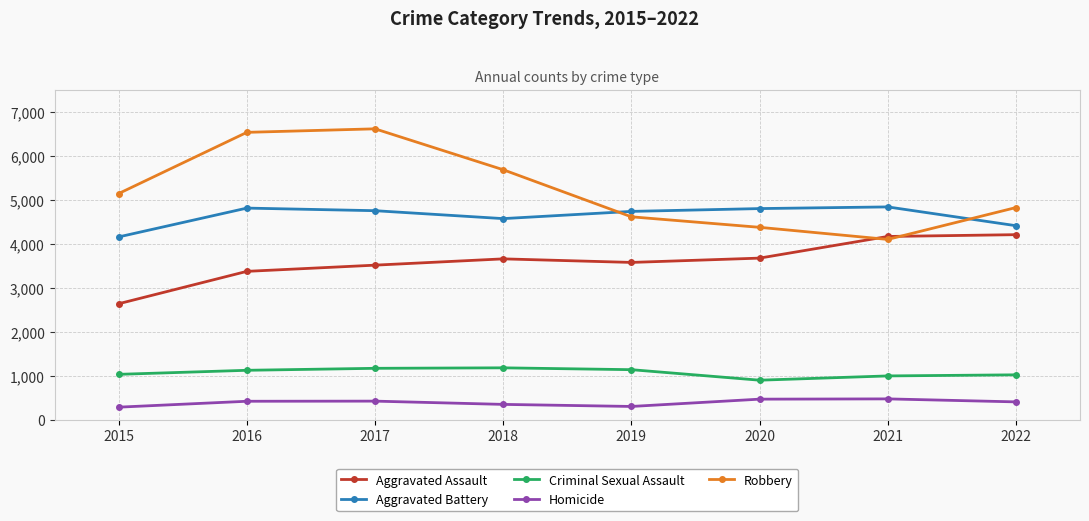

What is the value of the Criminal Sexual Assault point at the 7th from the left?

993